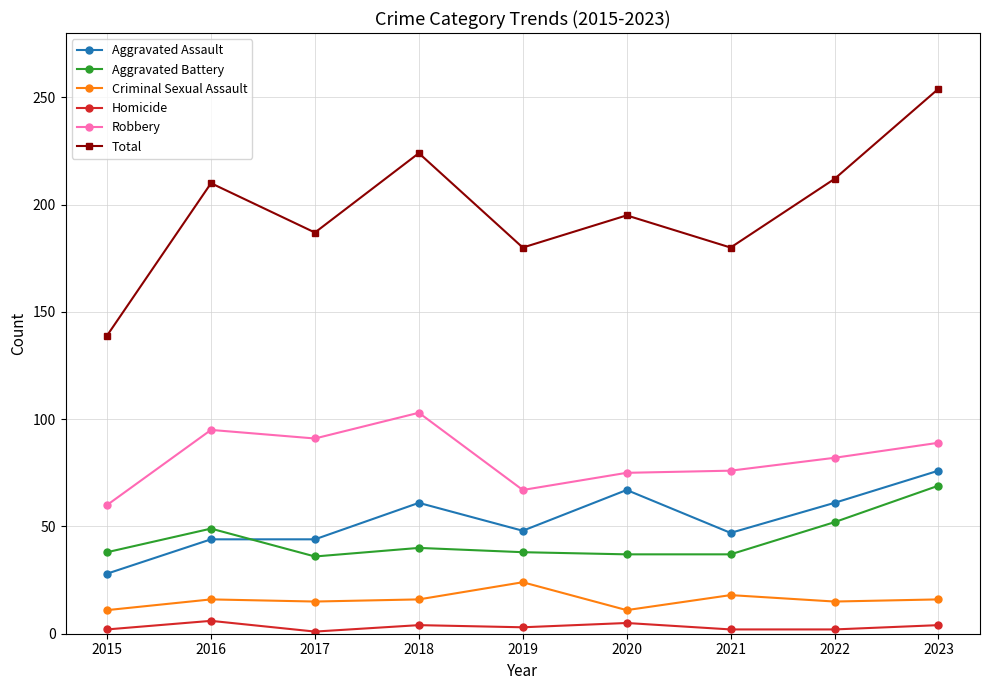

What is the value of the Aggravated Battery point at the 8th from the left?

52